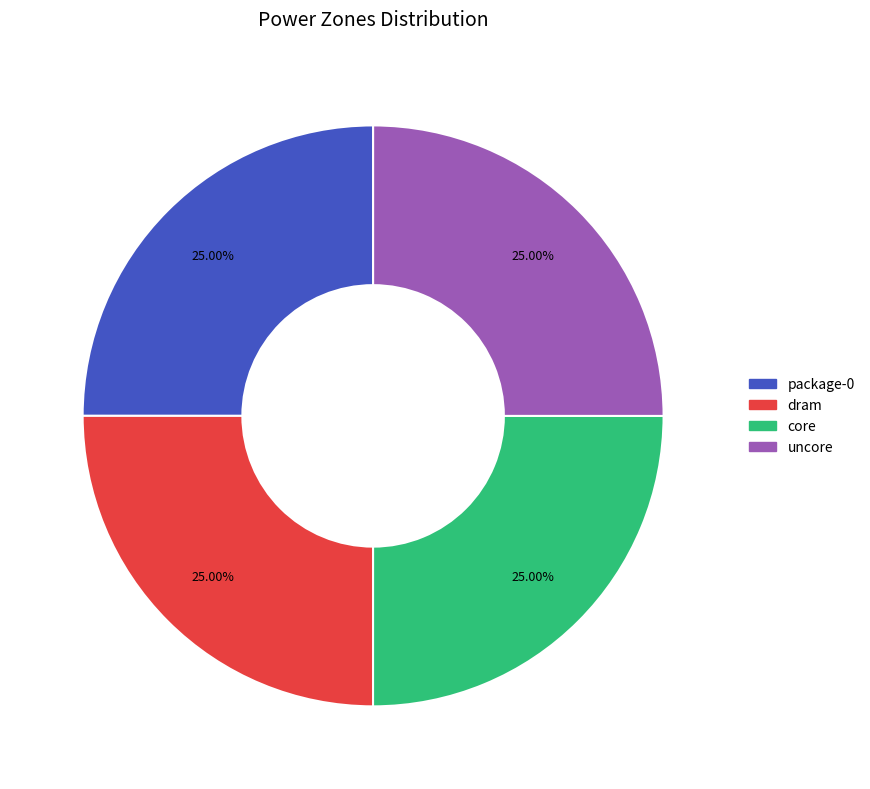

To the nearest percent, what portion does uncore represent?

25%